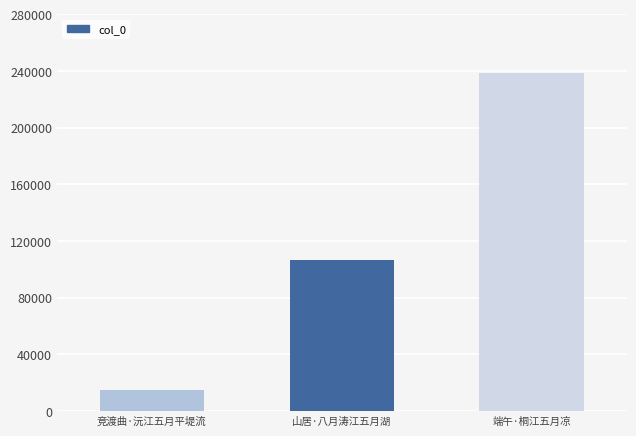

What is the average value?

119999